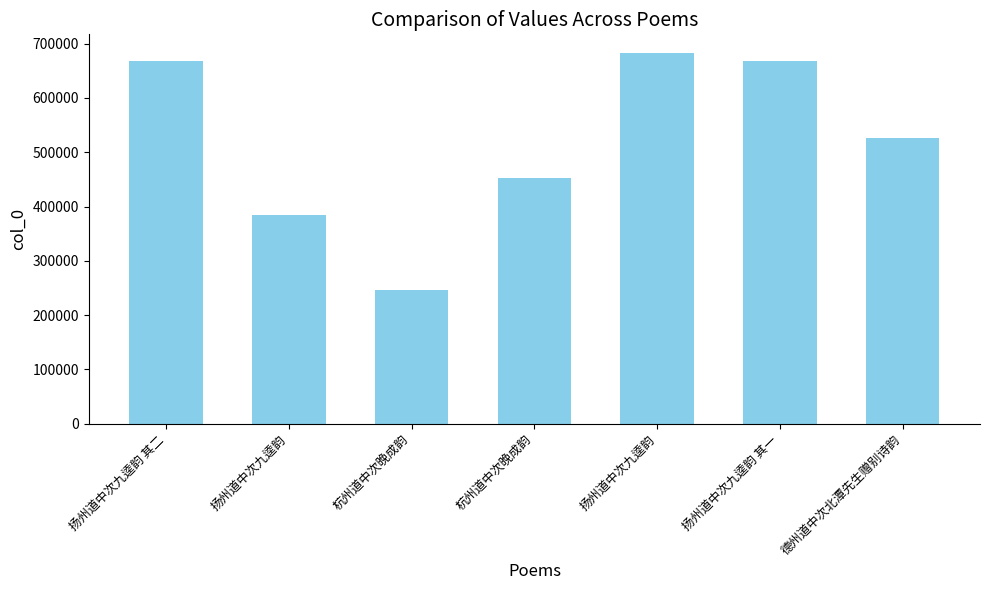

How many bars are there in total?

7